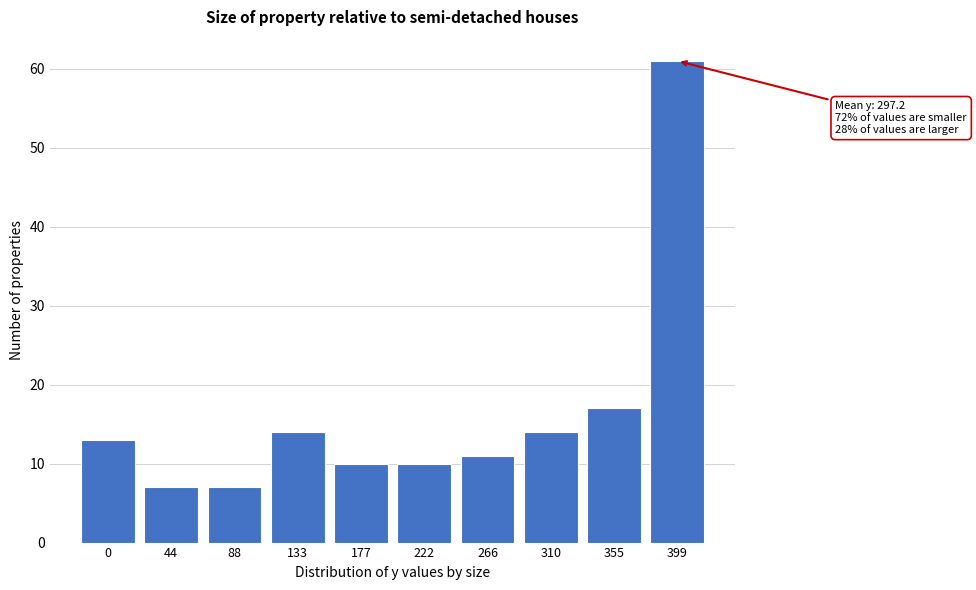

Reading right to left, transcribe all the data shown in this chart.

61	17	14	11	10	10	14	7	7	13